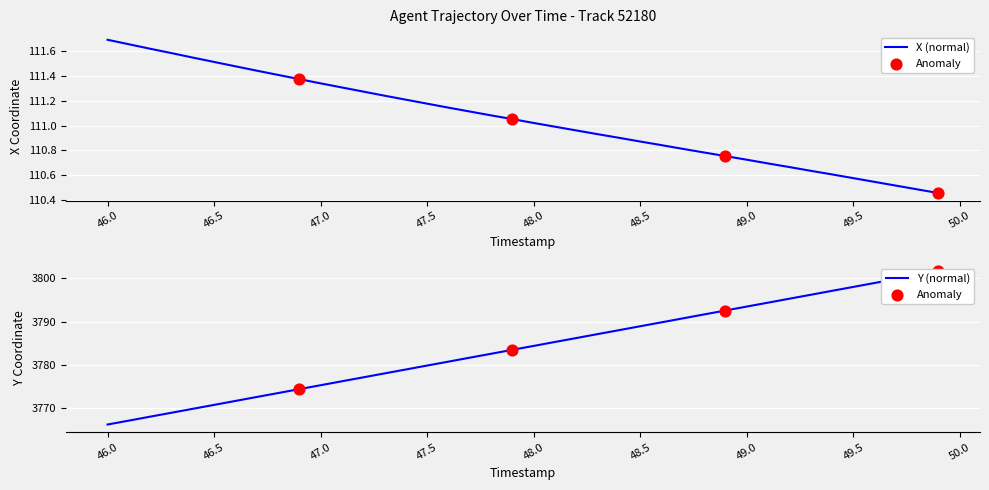

Which series has the widest spread of Y values?

Y